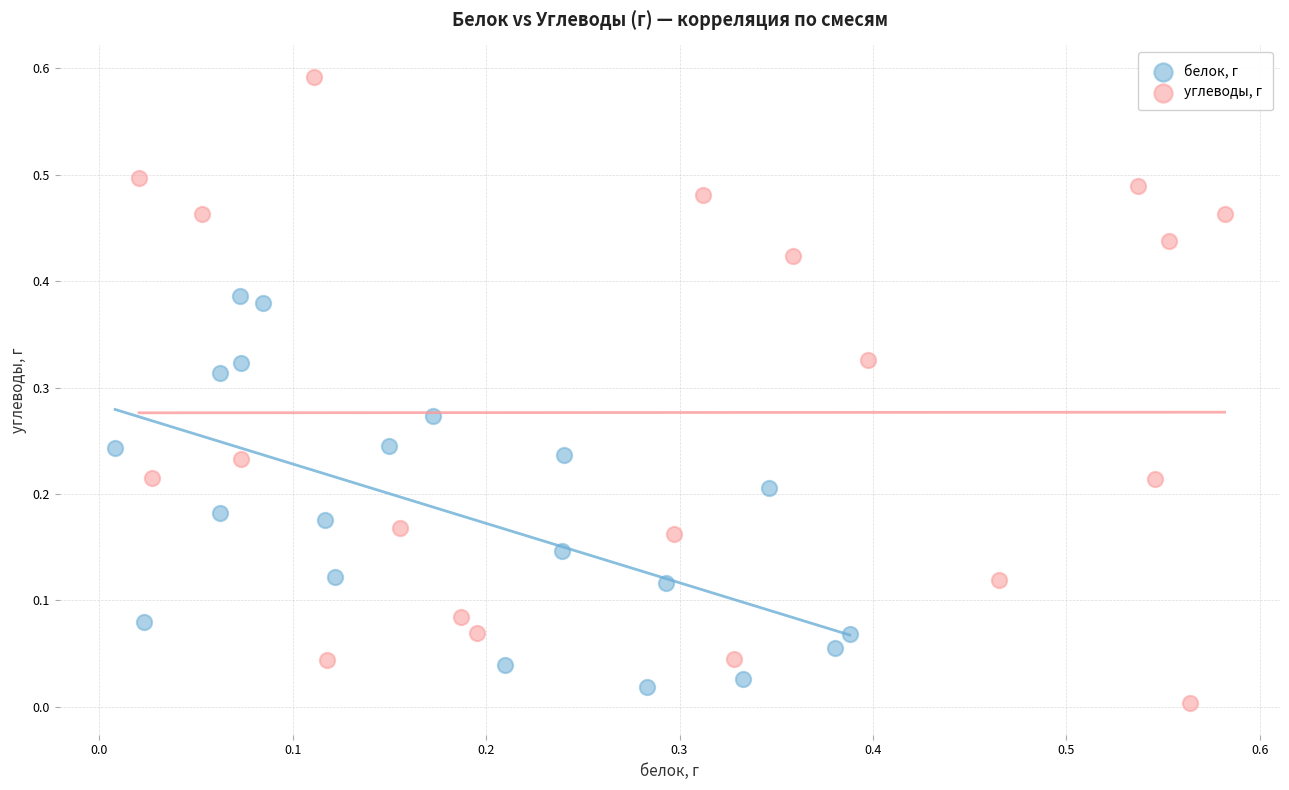

Which series has the widest spread of Y values?

углеводы, г